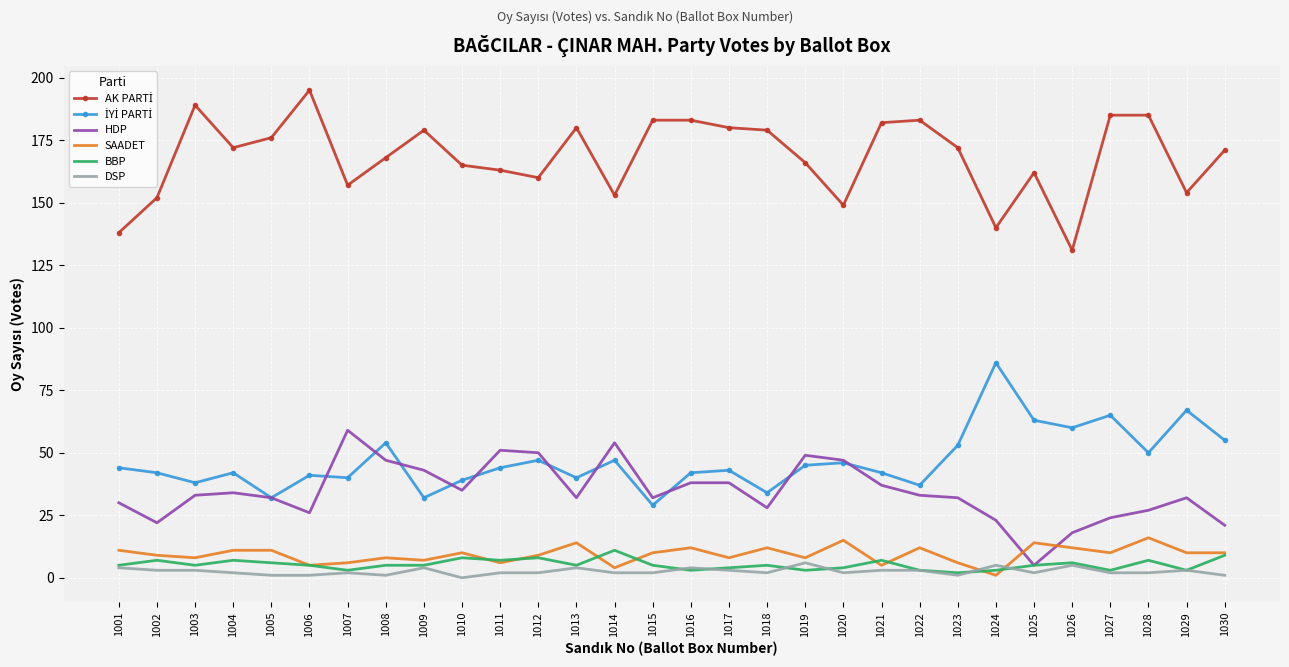

What is the greatest value displayed?

195